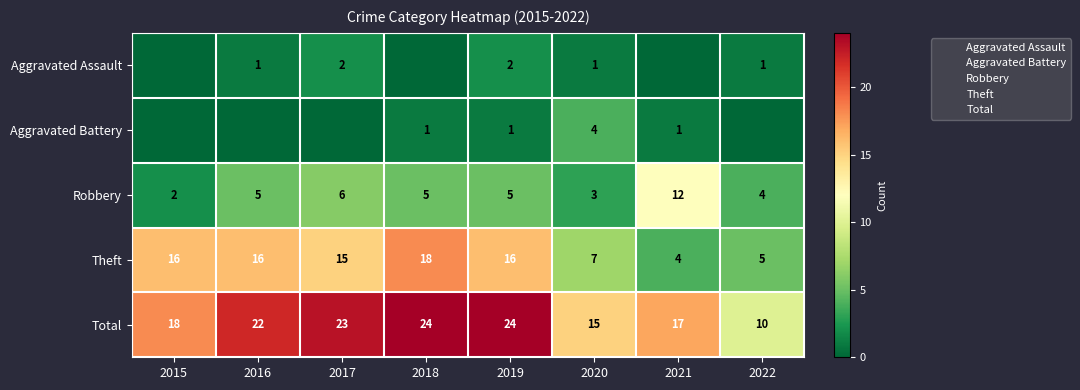

At which label does Theft reach its minimum?

2021